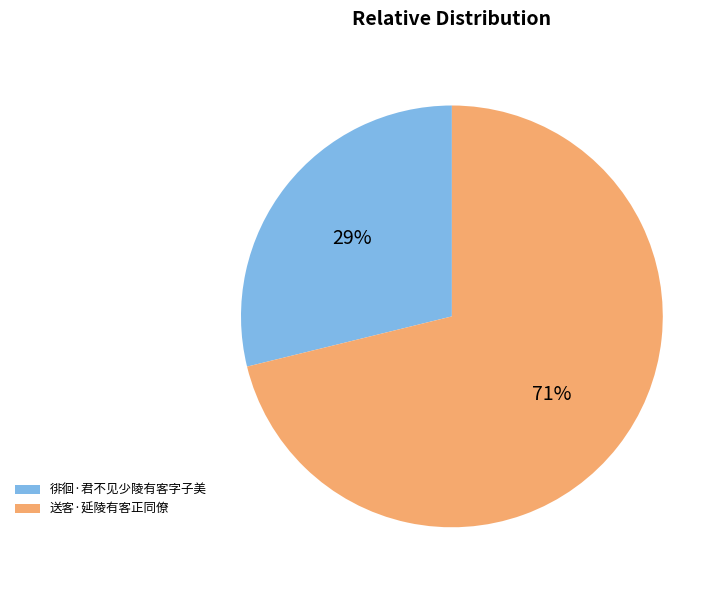

Combined, do 送客·延陵有客正同僚 and 徘徊·君不见少陵有客字子美 account for over 50%?

Yes